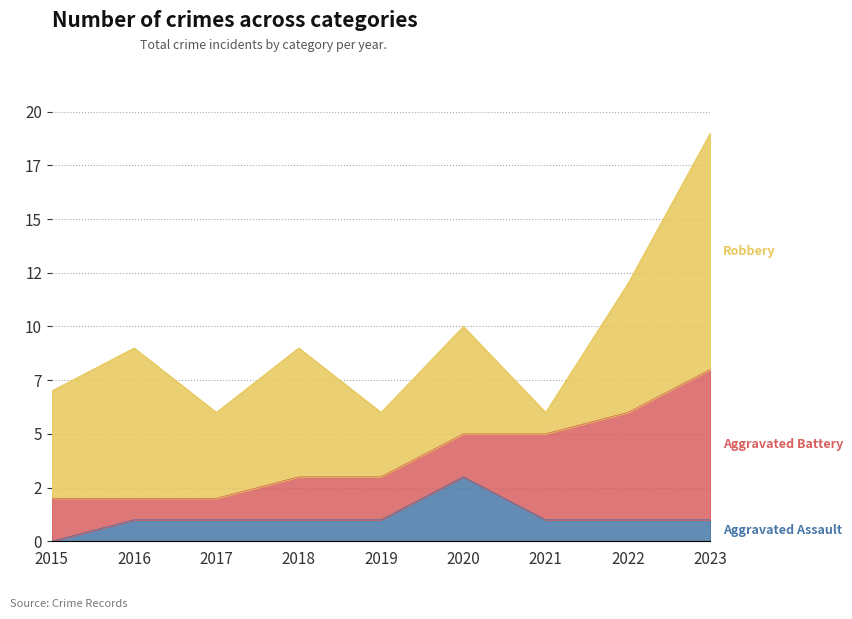

Reading left to right, extract all data points from this chart.

Aggravated Assault: 2015=0	2016=1	2017=1	2018=1	2019=1	2020=3	2021=1	2022=1	2023=1
Aggravated Battery: 2015=2	2016=1	2017=1	2018=2	2019=2	2020=2	2021=4	2022=5	2023=7
Robbery: 2015=5	2016=7	2017=4	2018=6	2019=3	2020=5	2021=1	2022=6	2023=11